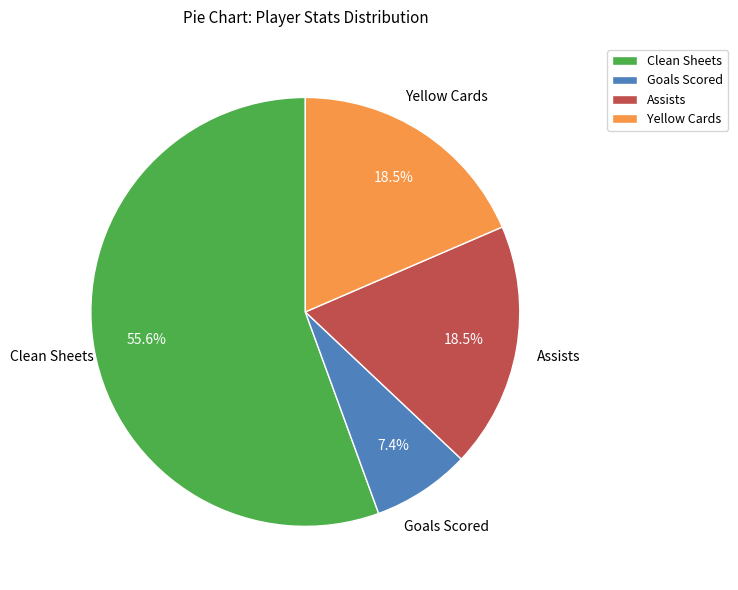

Is there a majority slice in this chart?

Yes